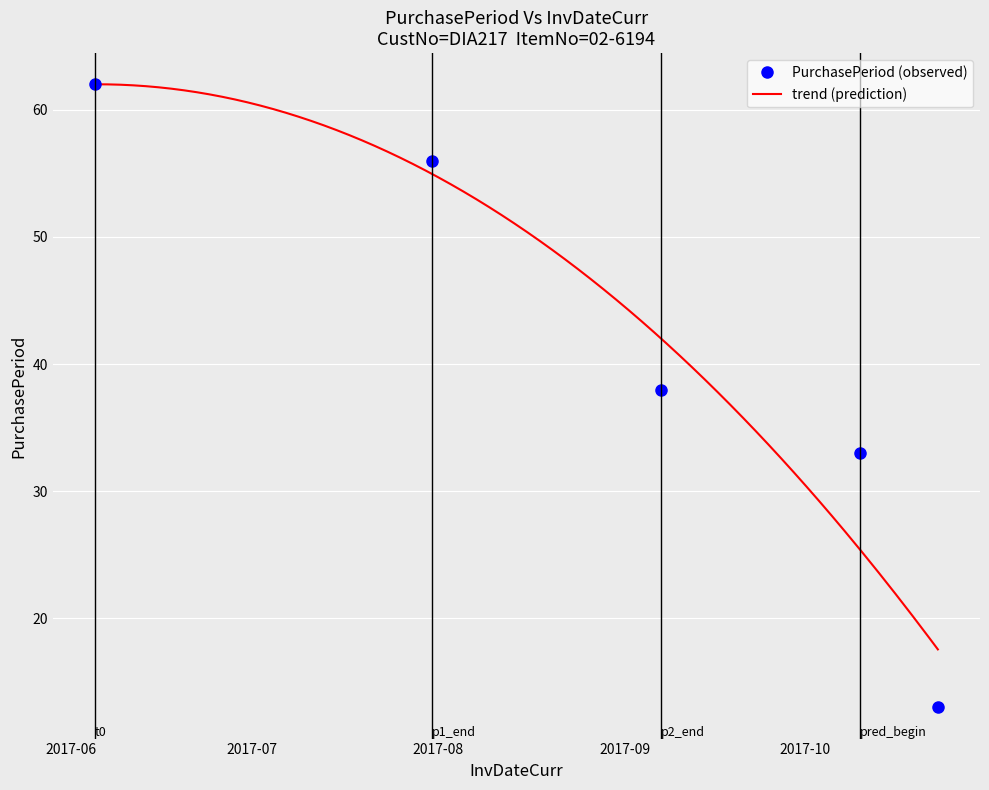

Which category has the highest value across all series?

2017-06-05